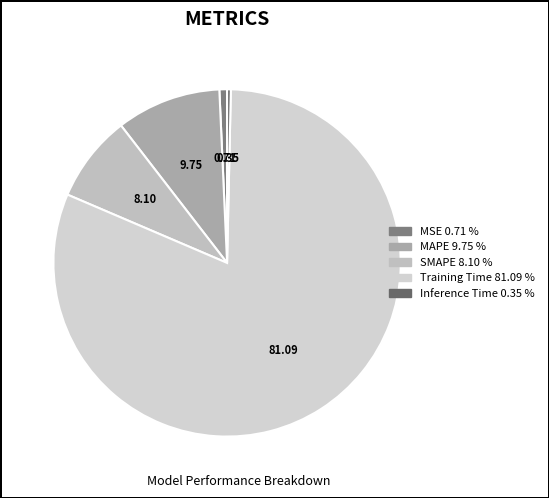

How many slices are in this pie chart?

5